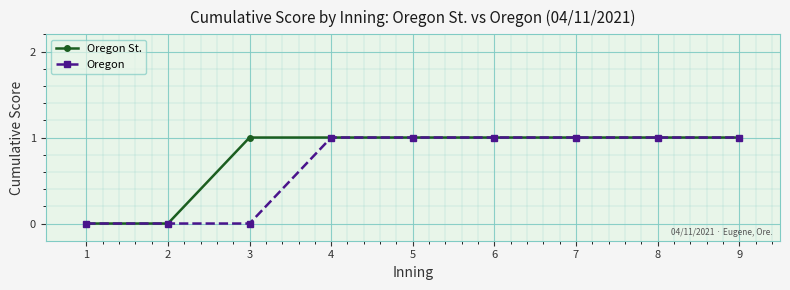

What is the total value across all series at 7?

2